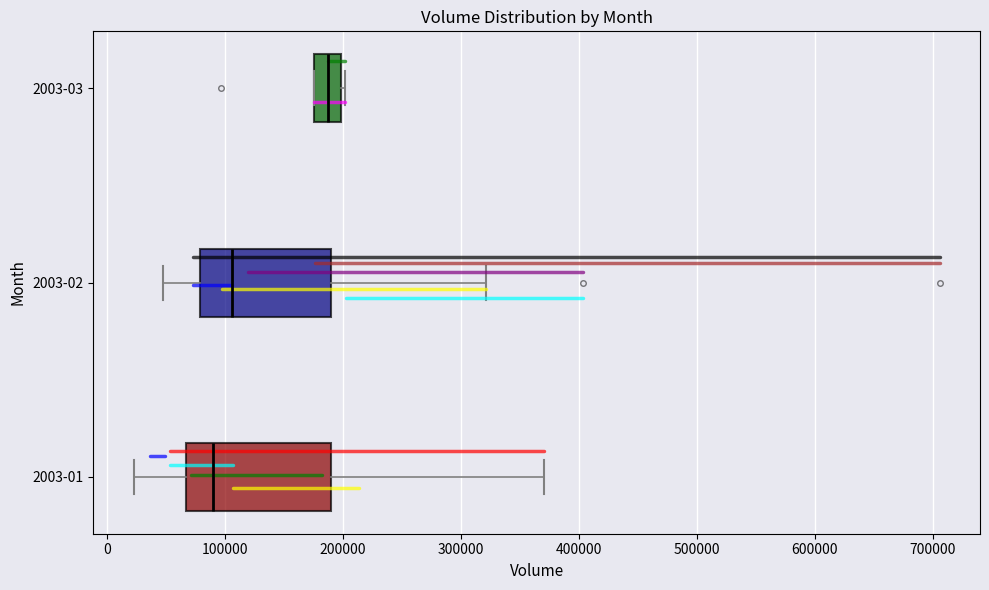

Reading bottom to top, read every box against the x-axis: the position of its median line, the range the box covers, and the ends of its whiskers. The values are not printed on the chart, so give them approximately, as read against the axis.

2003-01: median 90000, box 70000 to 190000, whiskers 20000 to 370000
2003-02: median 110000, box 80000 to 190000, whiskers 50000 to 320000
2003-03: median 190000, box 180000 to 200000, whiskers 180000 to 200000